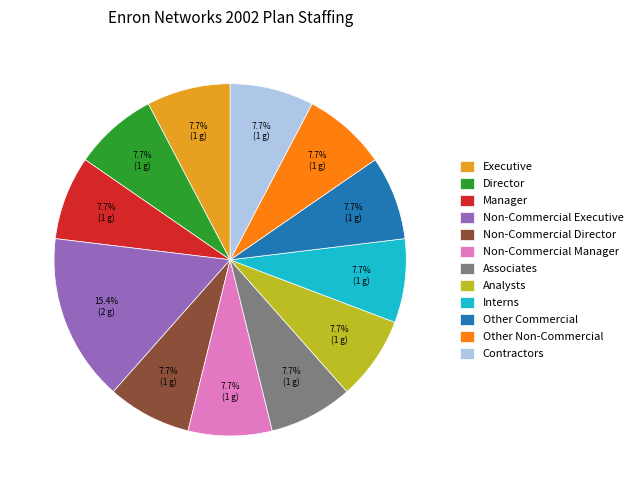

Does Non-Commercial Manager represent more than half of the total?

No